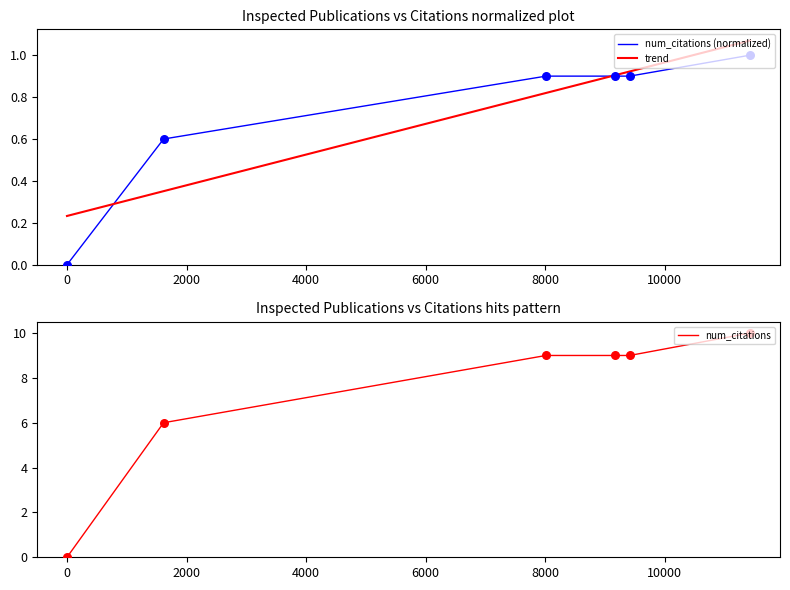

What is the change in value from −2000 to 4000?

+0.9